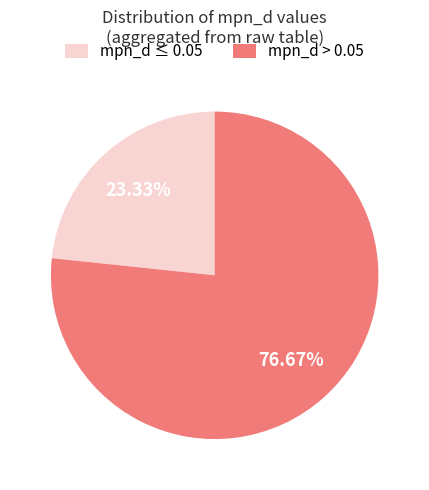

Rank the categories by value from highest to lowest.

mpn_d > 0.05, mpn_d ≤ 0.05